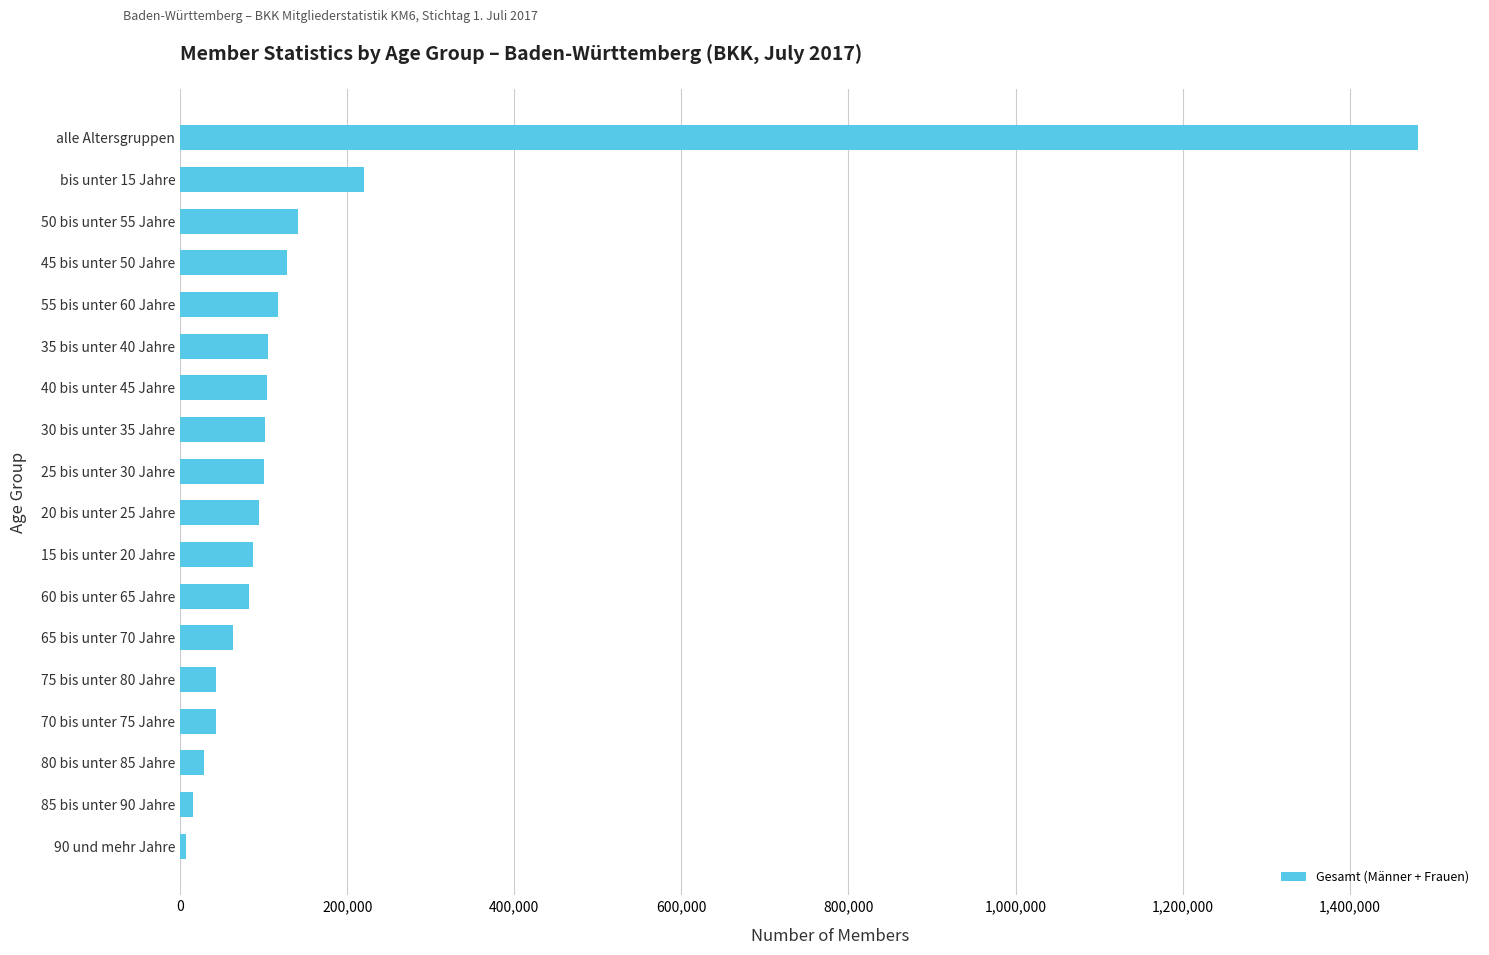

The value at 65 bis unter 70 Jahre is 63635. True or false?

True